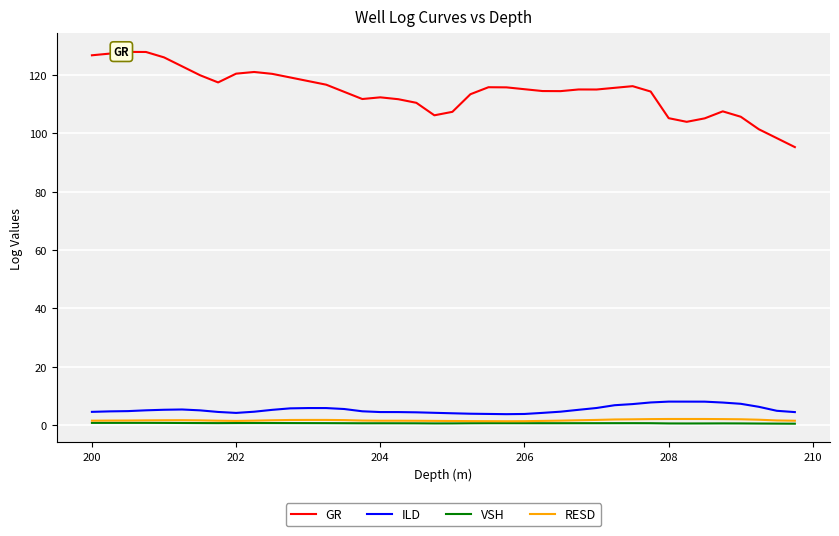

What is the average value of the ILD series?

5.3